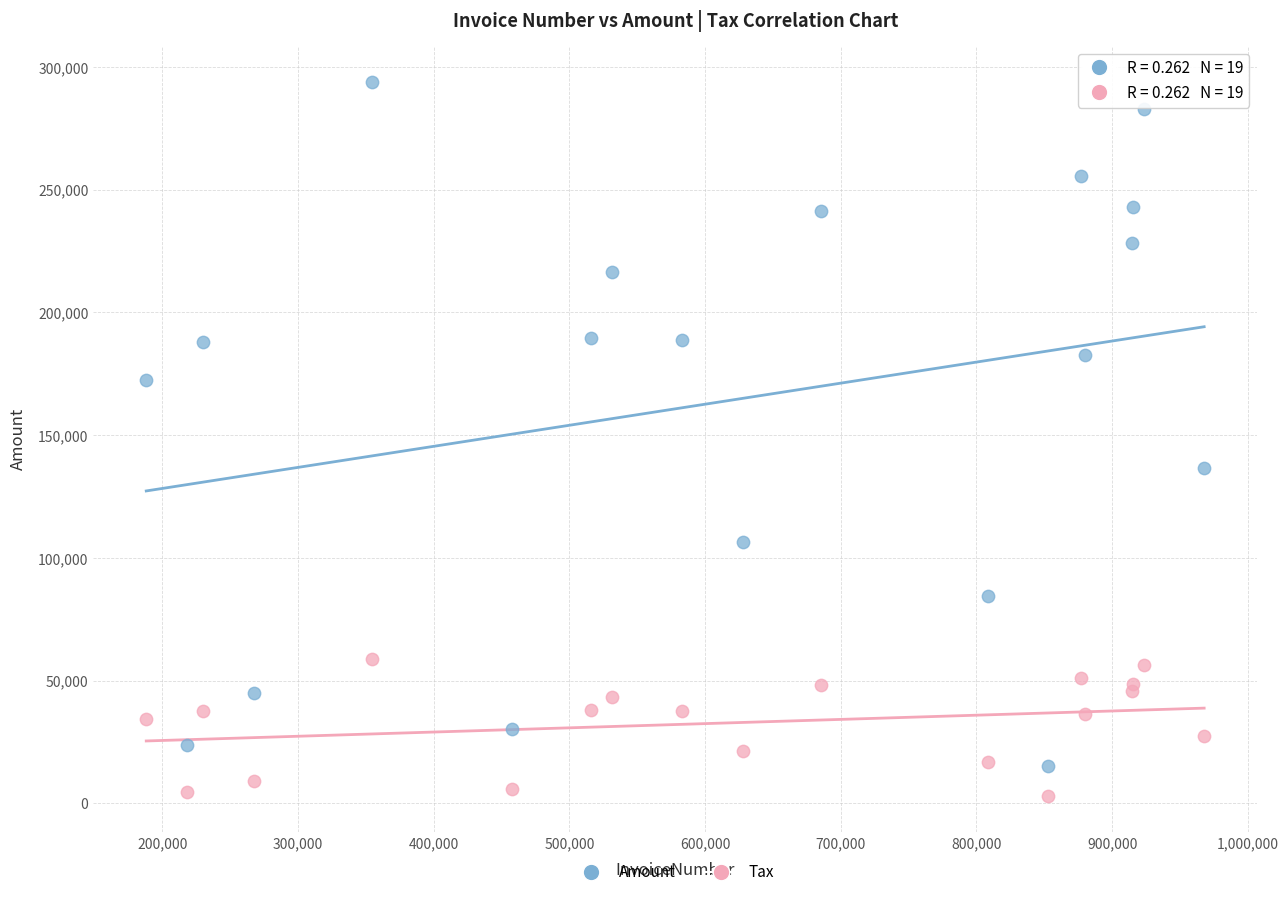

Across all series, what Y value is closest to 148488?

136444.0